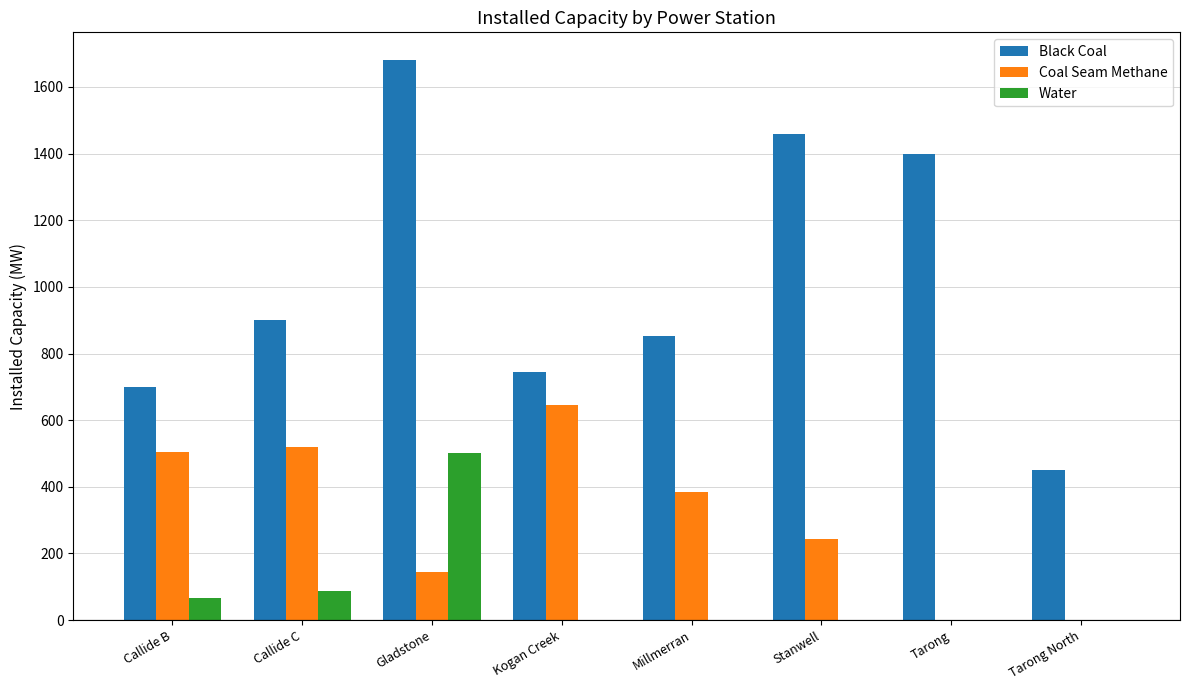

What is the spread (max minus min) of values at Callide B?

634.0